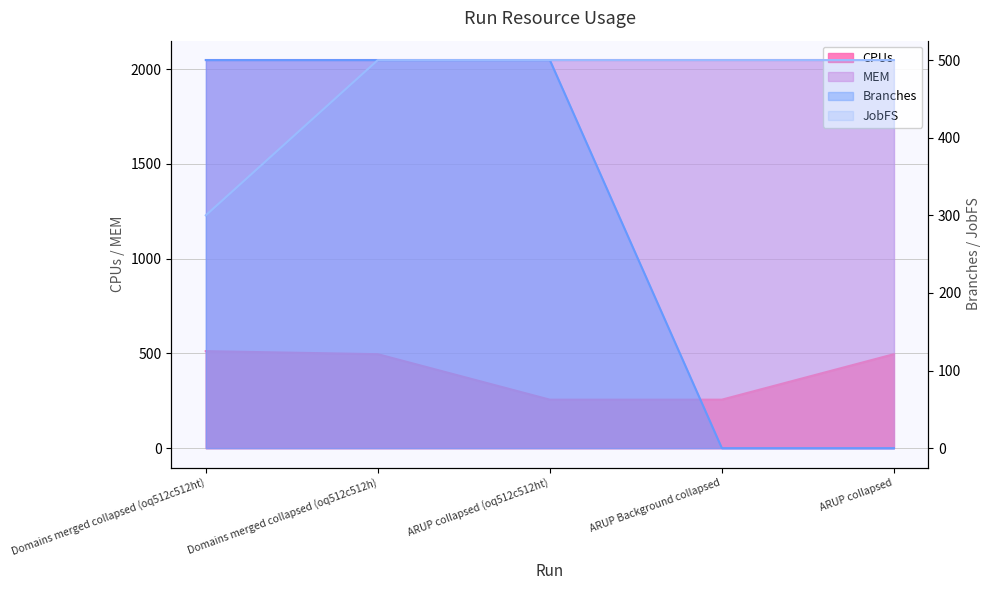

True or false: CPUs and JobFS intersect in this chart.

True